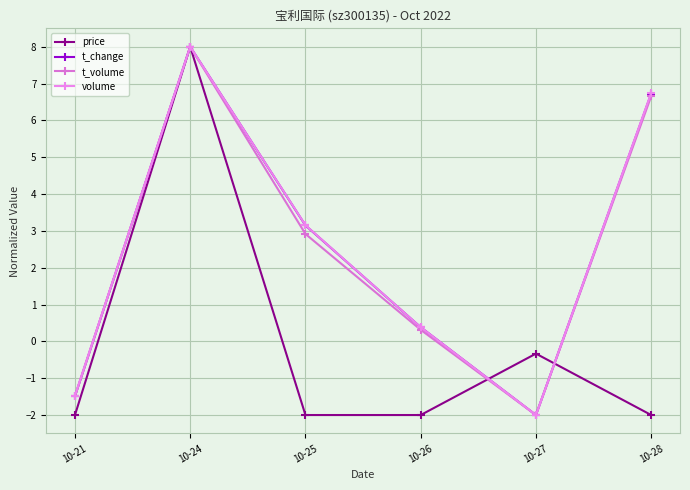

Rank the series at 10-21 from highest to lowest value.

volume, t_change, t_volume, price